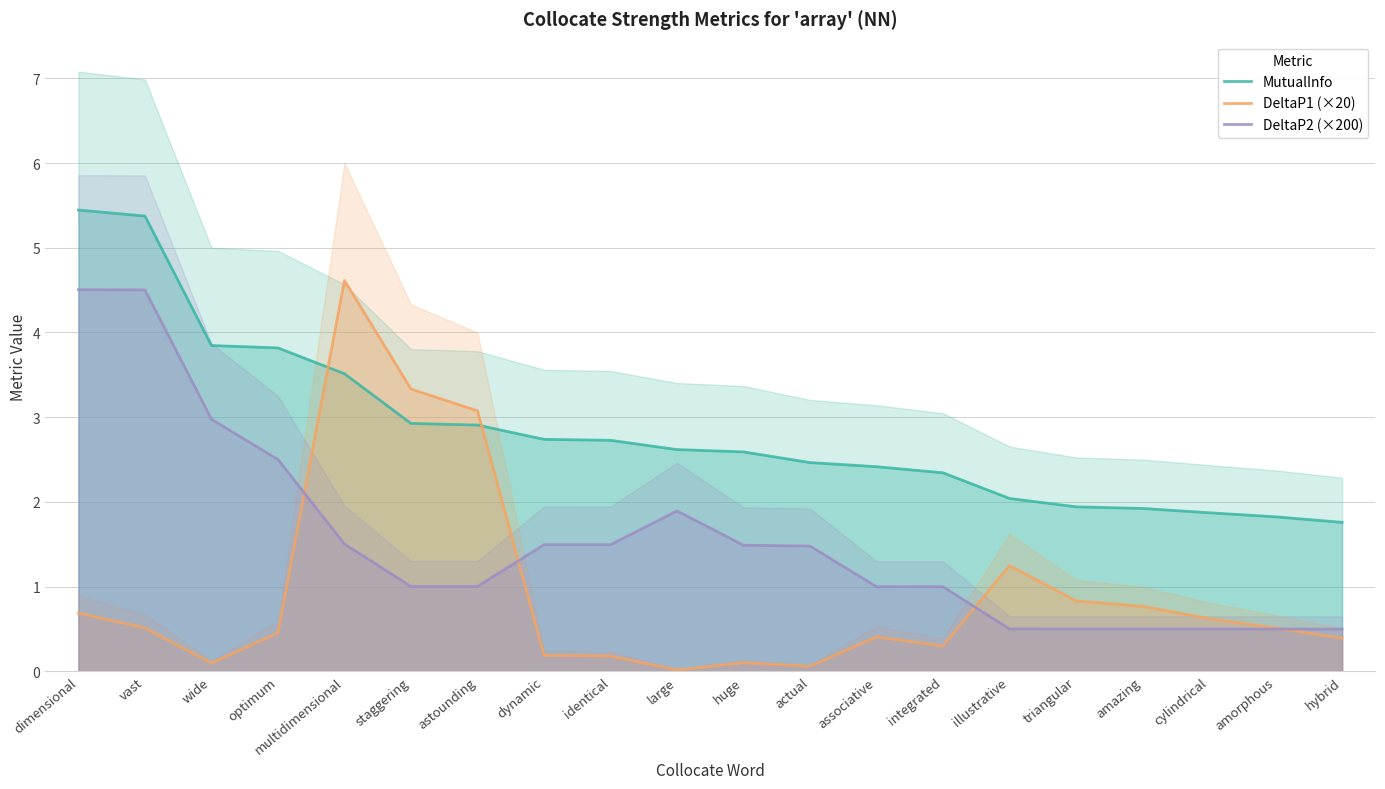

What is the total value across all series at actual?

4.0